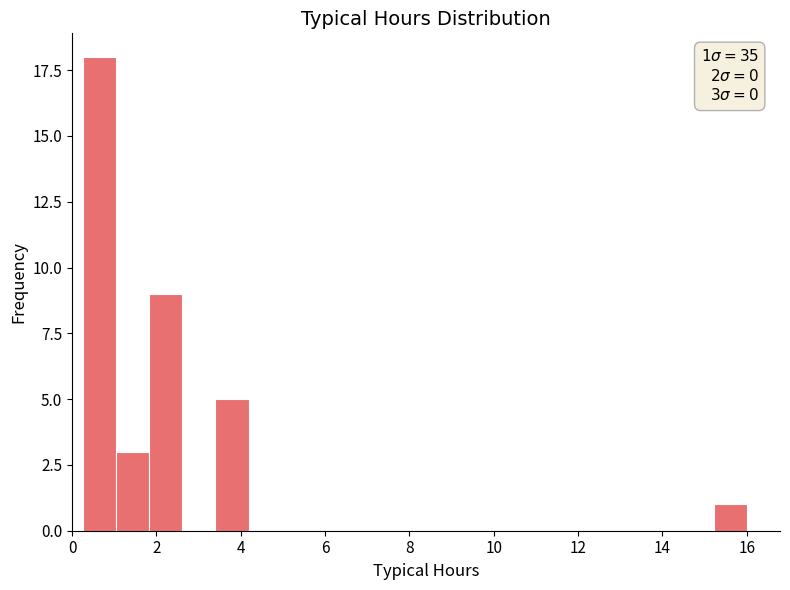

Around what value on the x-axis is the tallest bar? Give the approximate position of its centre, as read against the axis.

0.6